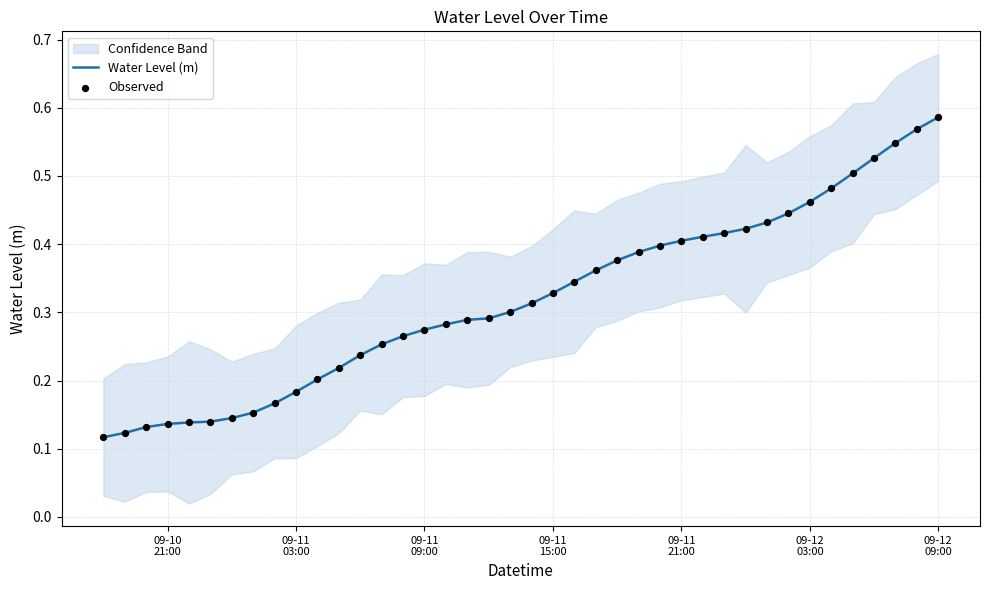

What is the total value across all series at 09-12 09:00?

1.2